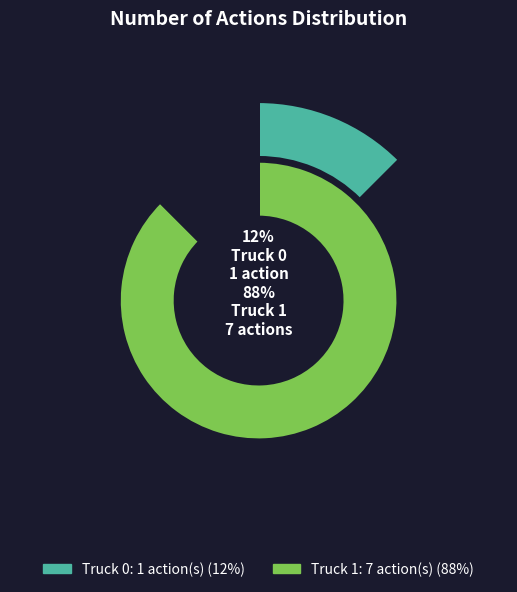

Which slice represents more than half of the pie?

Truck 1